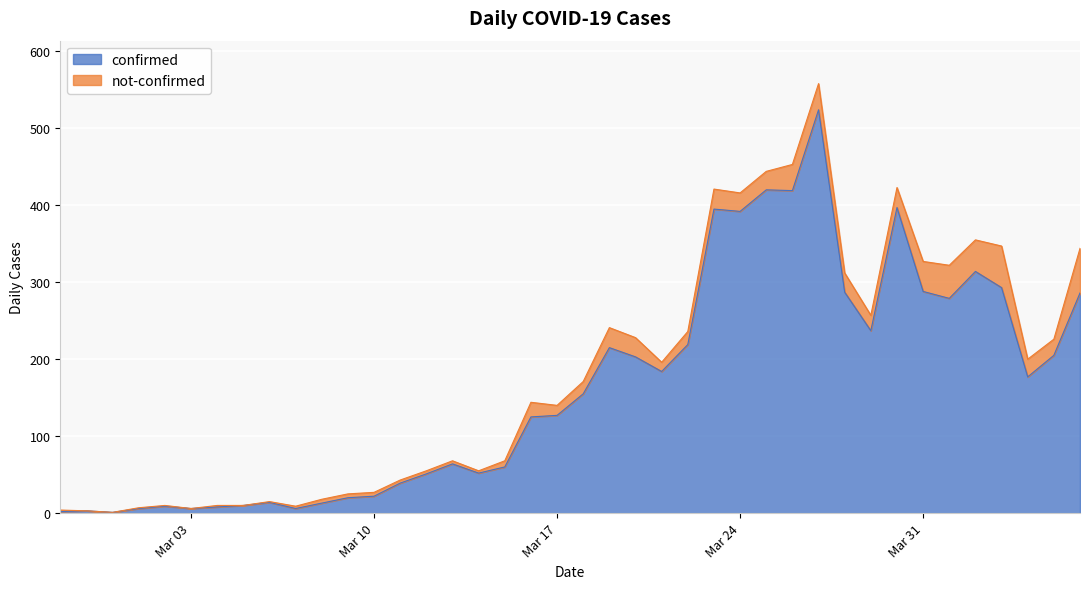

What is the maximum value for confirmed?

524